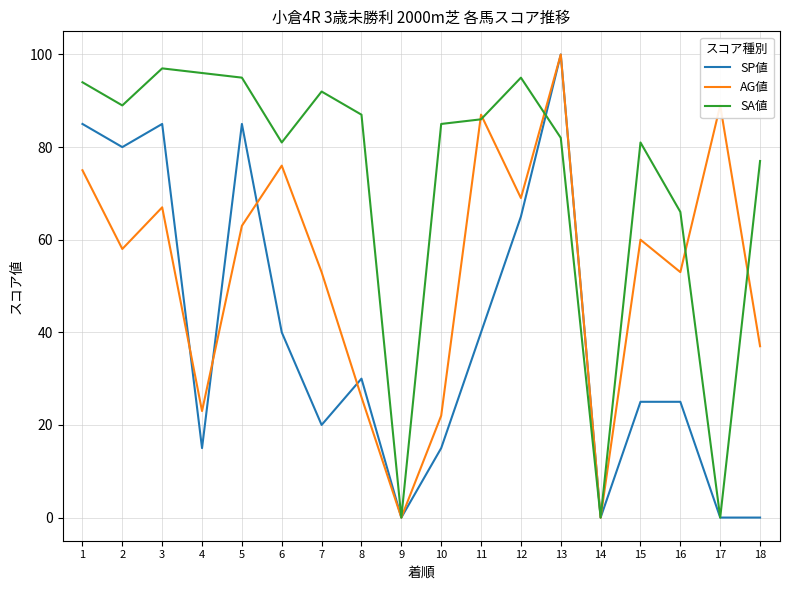

Is it true that SA値 equals 48 at 7?

False